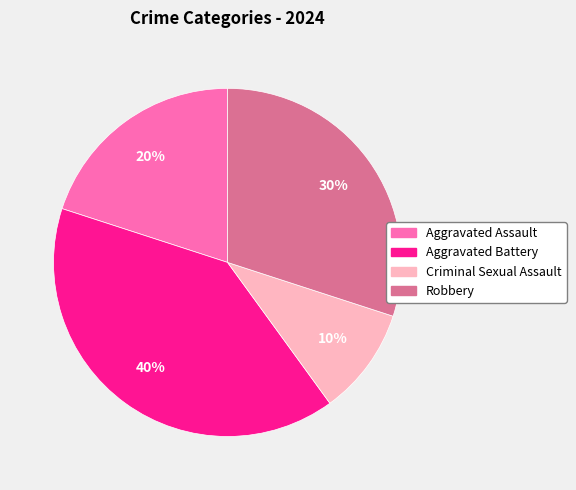

Which has a higher value, Robbery or Criminal Sexual Assault?

Robbery